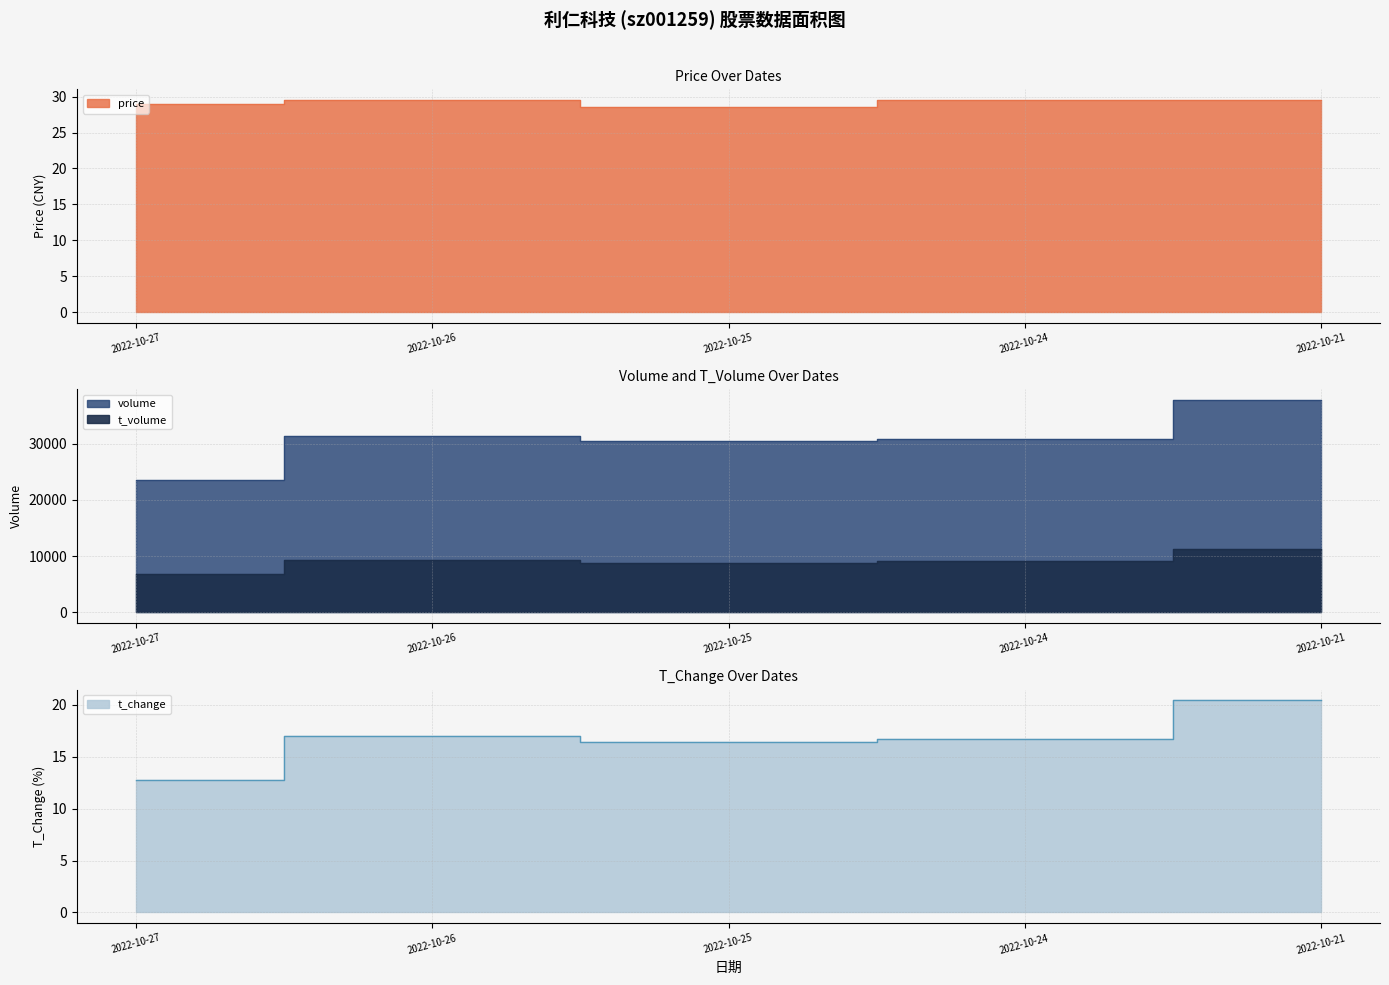

In t_change, how many points are higher than both neighbors (excluding endpoints)?

1